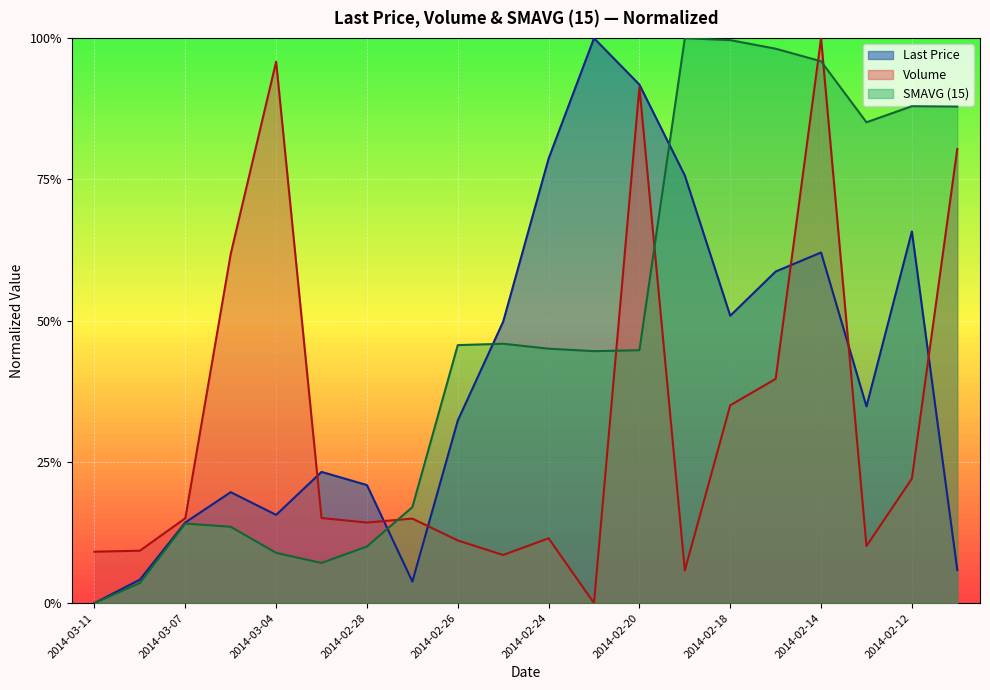

What is the total value across all series at 2014-02-12?

1.8